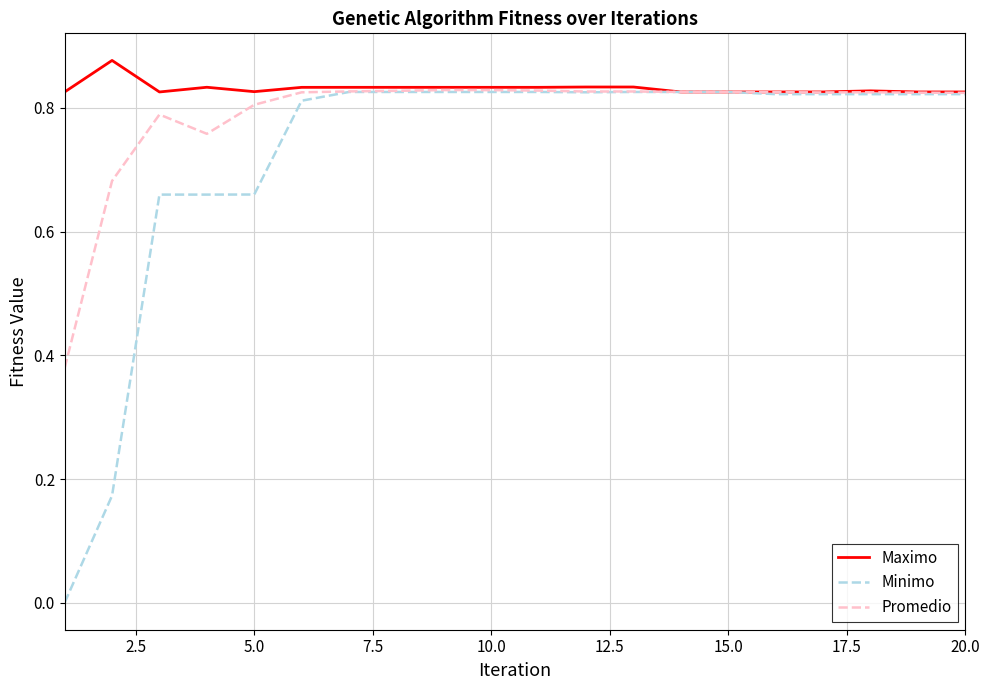

Rank the series by their average value, from lowest to highest.

Minimo, Promedio, Maximo